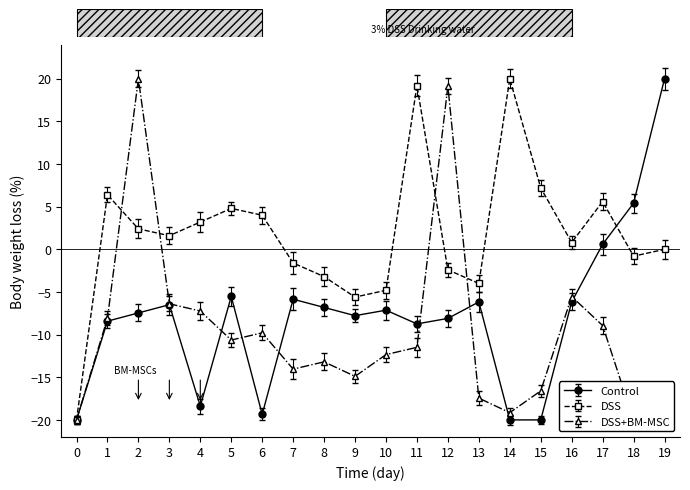

True or false: DSS+BM-MSC has a value of -16.6 at 15.

True